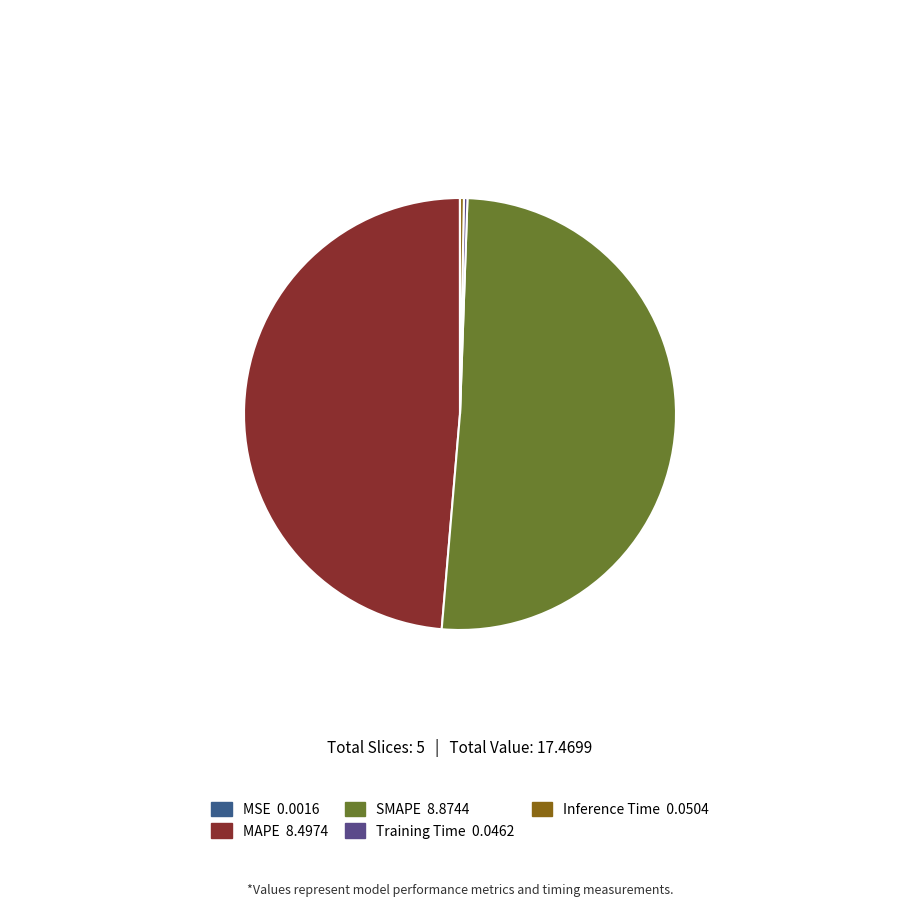

Rank the categories by value from highest to lowest.

SMAPE, MAPE, Inference Time, Training Time, MSE